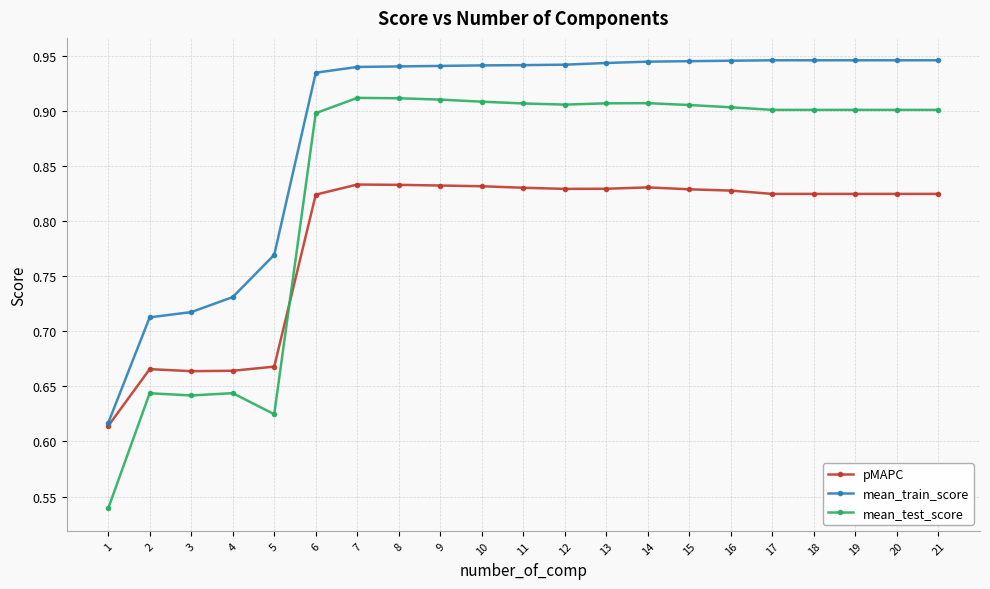

Is it true that pMAPC equals 0.2 at 9?

False